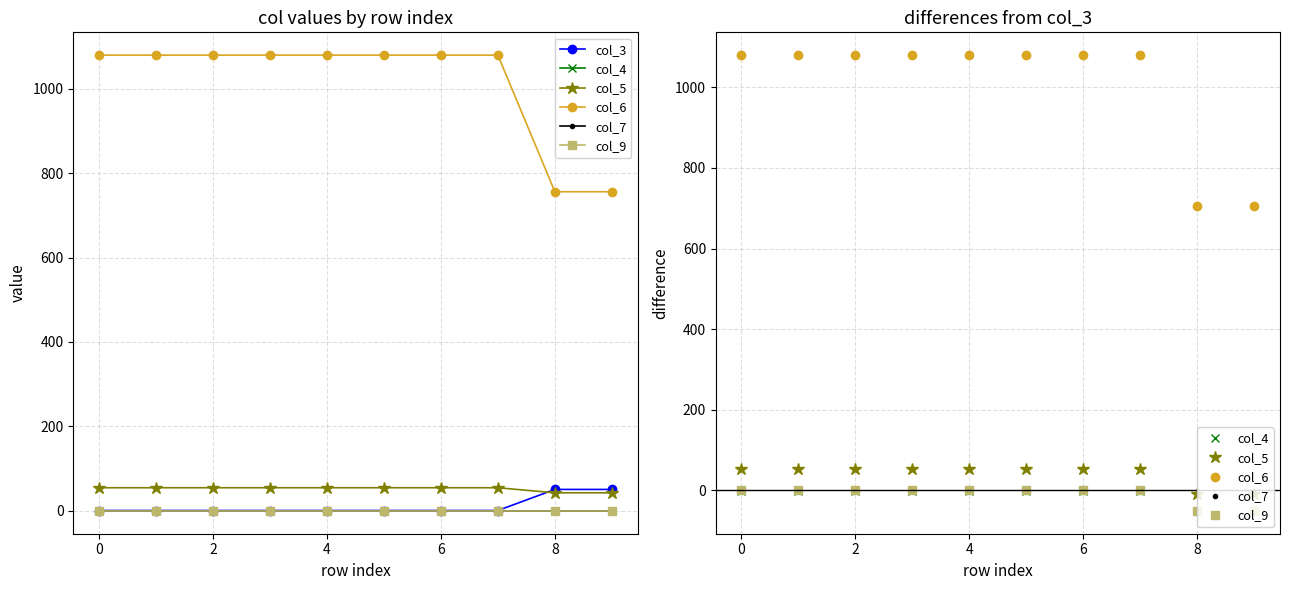

True or false: col_6 and col_5 intersect in this chart.

False